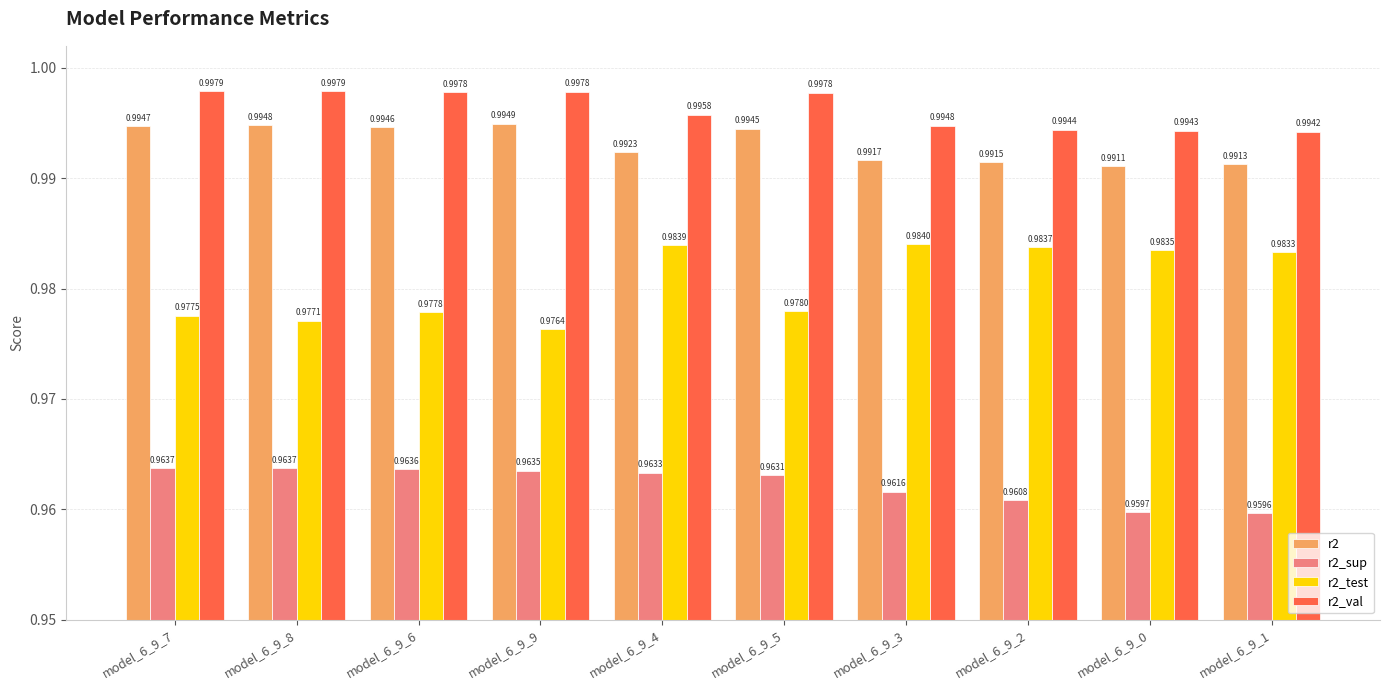

At which label is r2_val closest to 0?

model_6_9_1